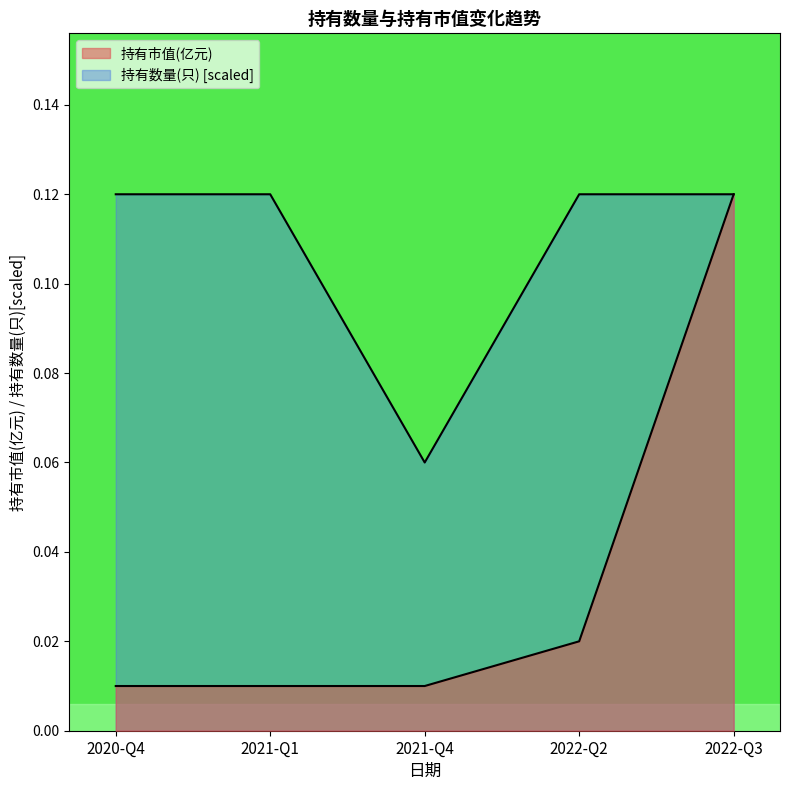

Rank the series by their average value, from lowest to highest.

持有市值(亿元), 持有数量(只)